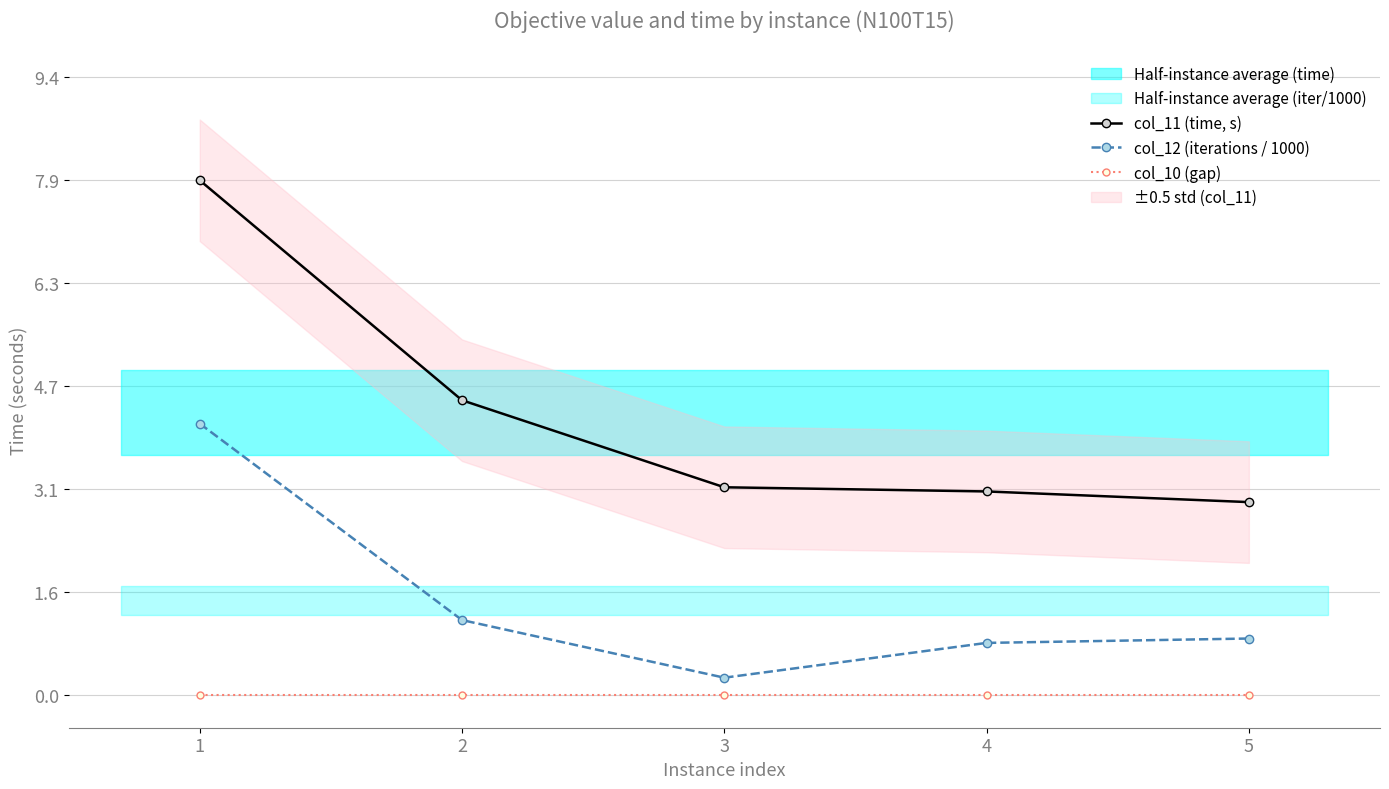

Is this an area chart (filled region under the line)?

No